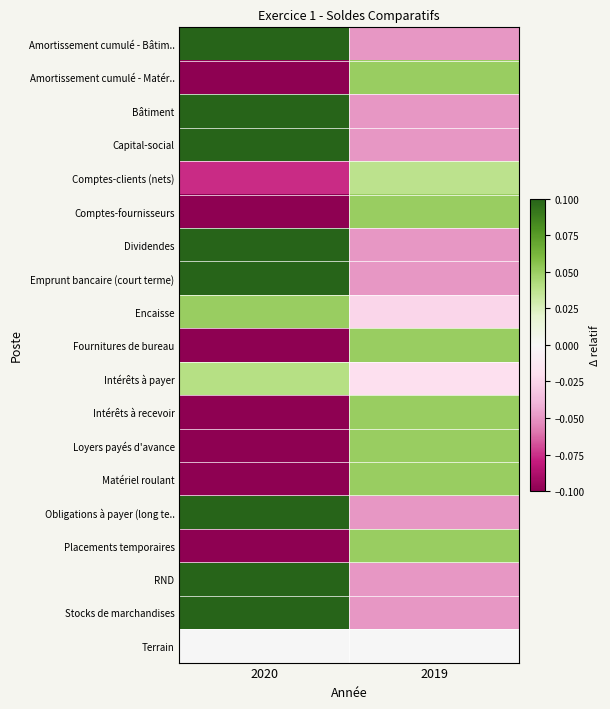

Which series has the largest range (max minus min)?

Amortissement cumulé - Bâtim..